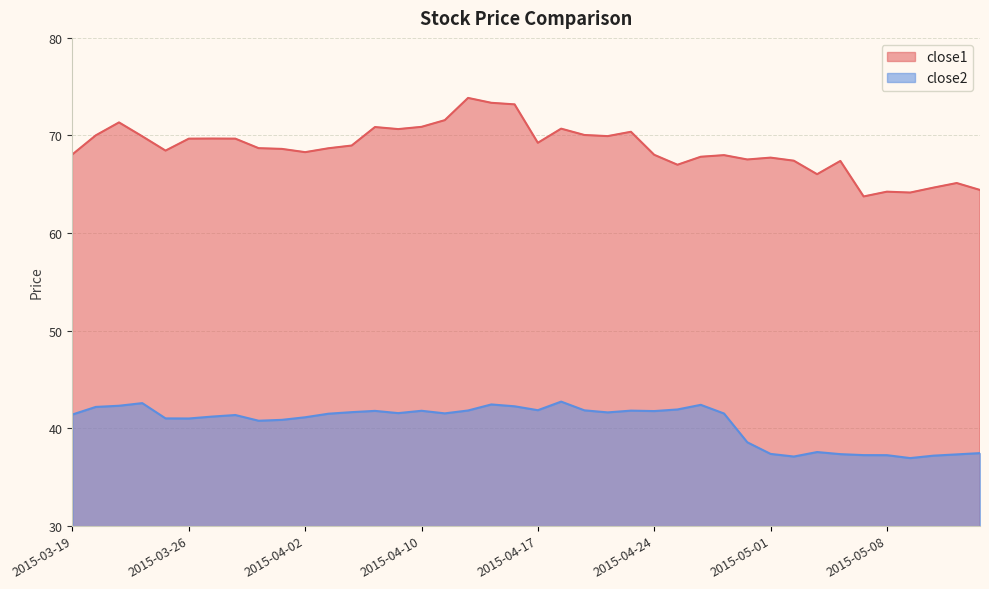

What are all the series names shown in the legend?

close1, close2